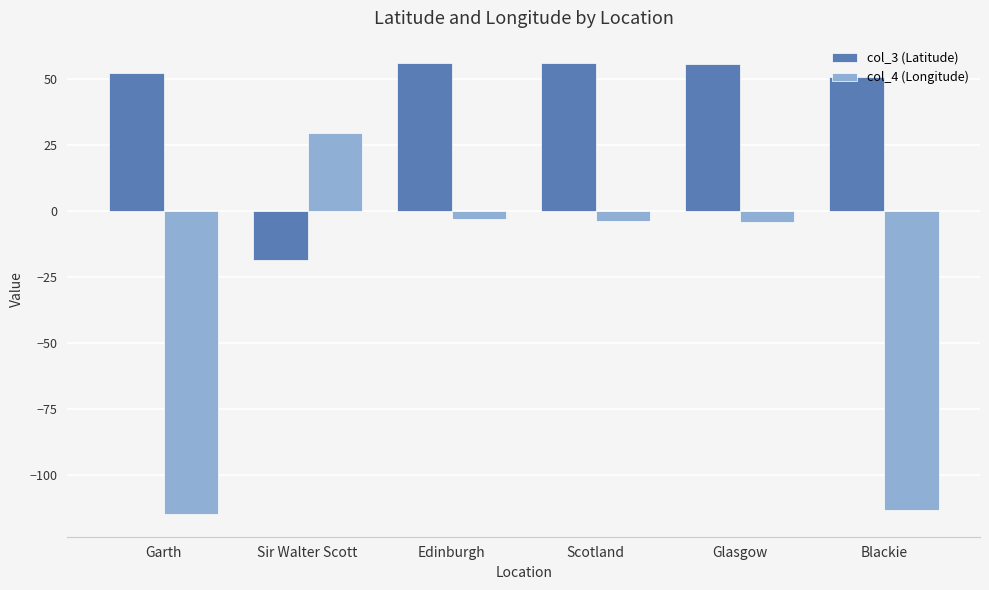

The col_3 (Latitude) series shows 56.0 at Scotland. True or false?

True